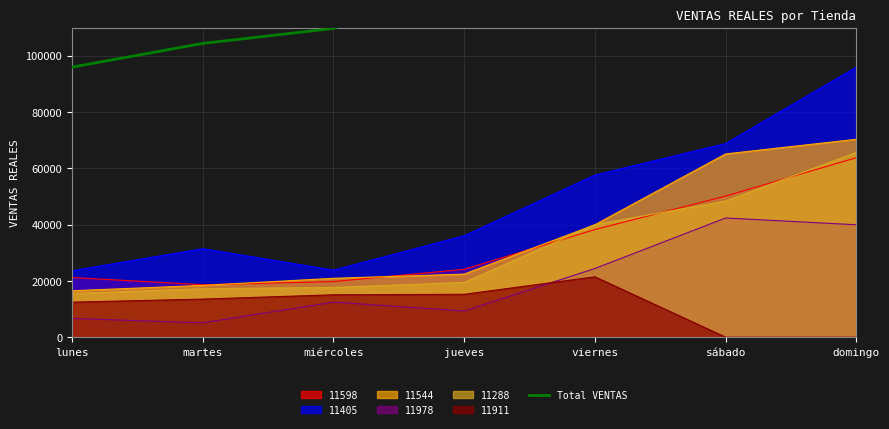

What is the sum of all values?

1269177.5